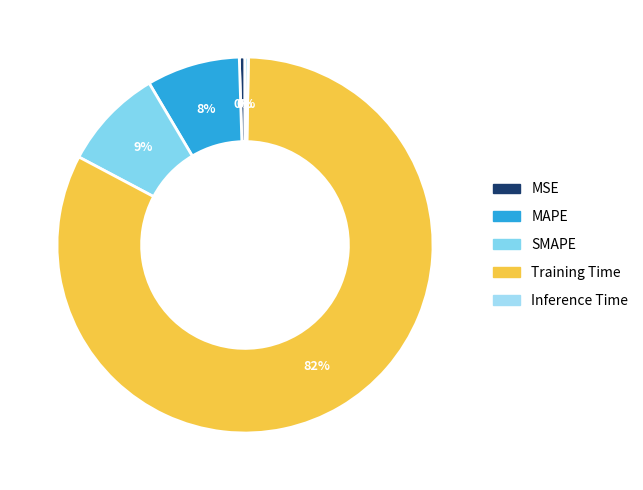

How much of the chart is everything except SMAPE?

91.3%